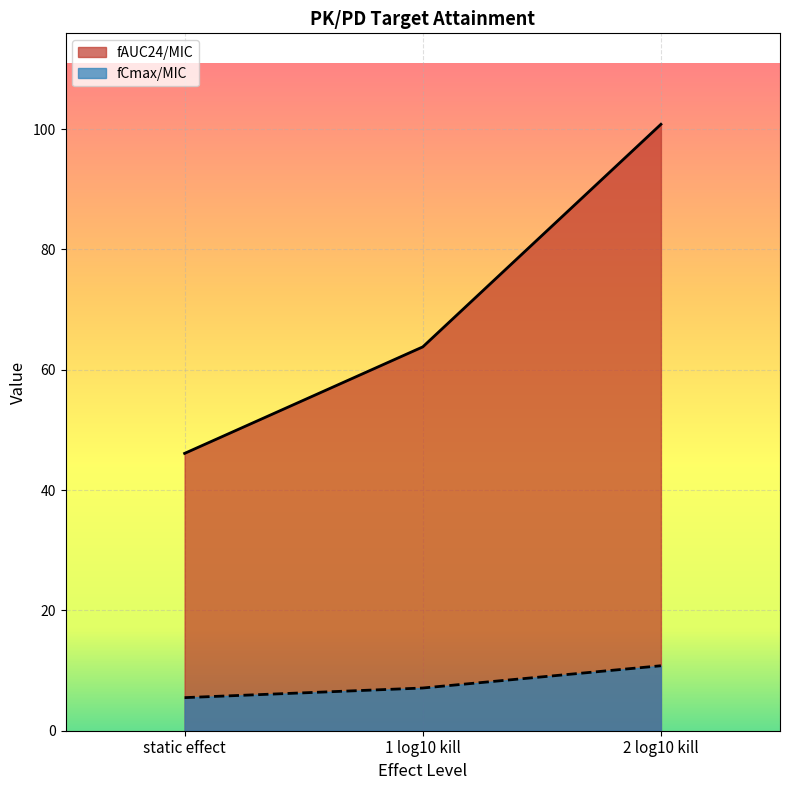

What is the difference between the highest and lowest values at 1 log10 kill?

56.7